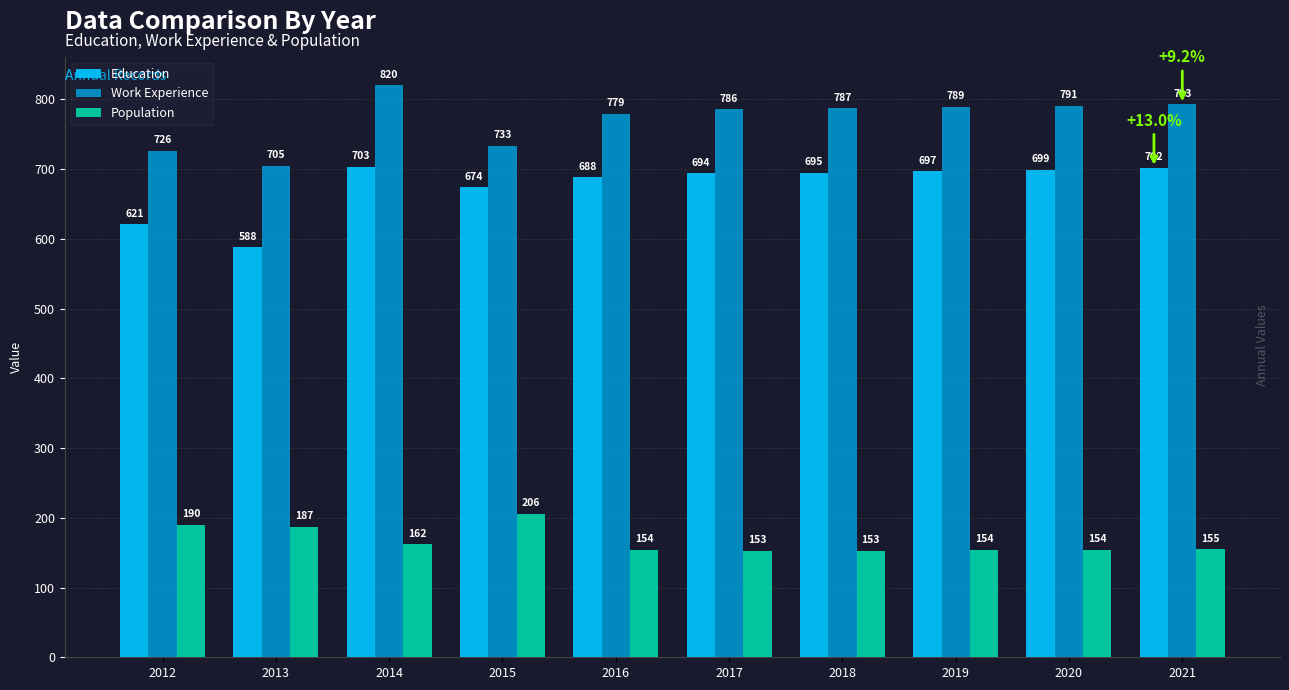

Rank the series by their maximum value, from lowest to highest.

Population, Education, Work Experience